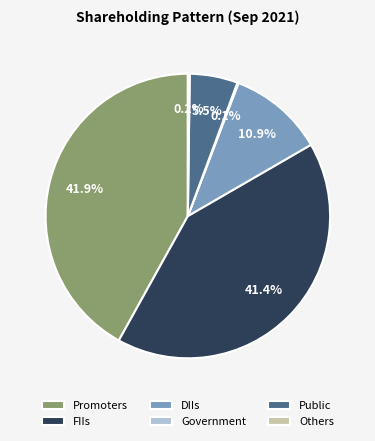

To the nearest percent, what portion does Promoters represent?

42%